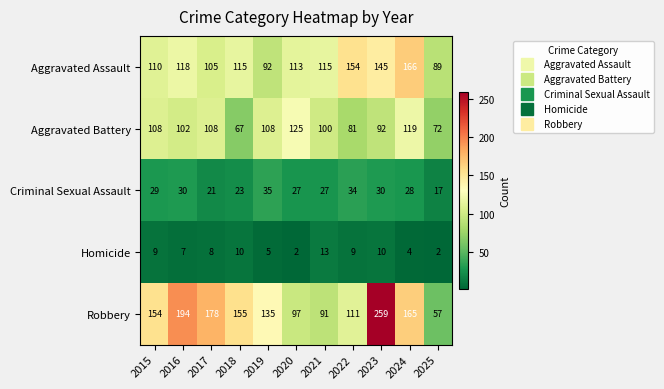

What is the sum of the Aggravated Assault values at 2020 and 2018?

228